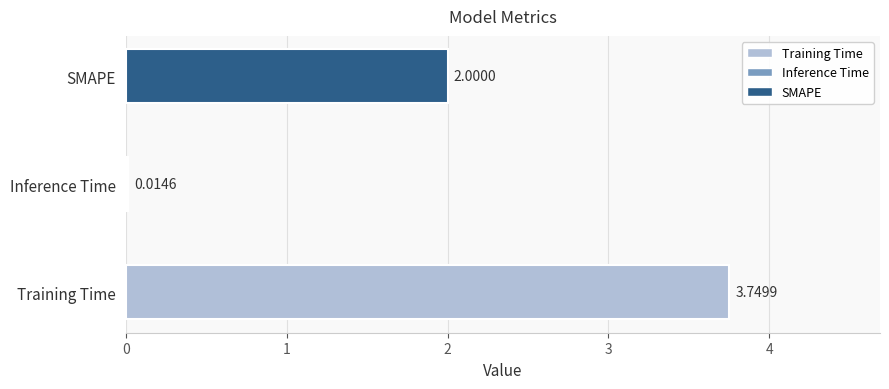

Rank the categories by value from highest to lowest.

Training Time, SMAPE, Inference Time